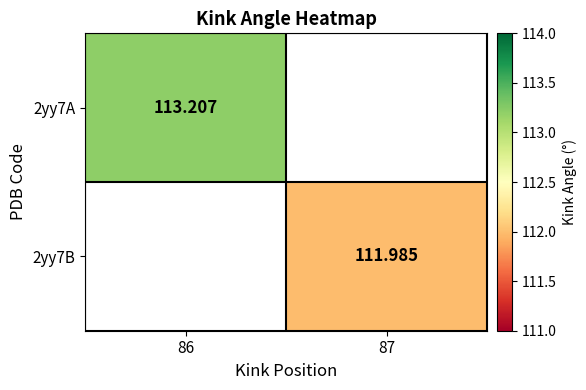

What is the maximum value shown in the chart?

113.2